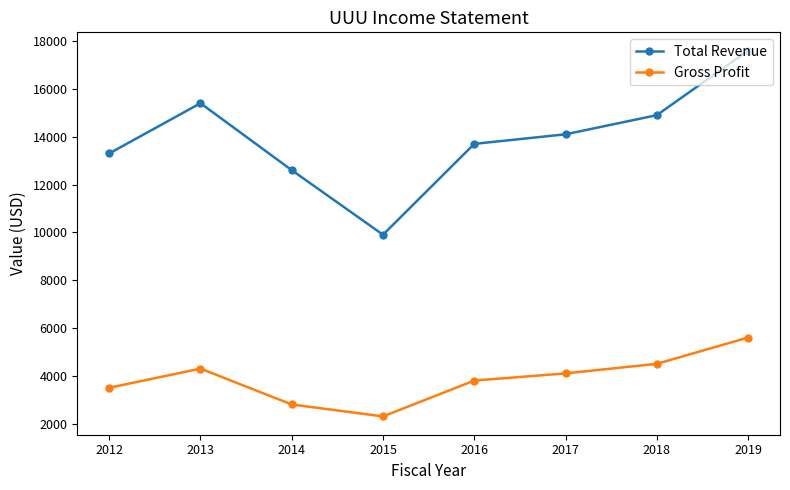

Does the chart display data point markers on the line(s)?

Yes